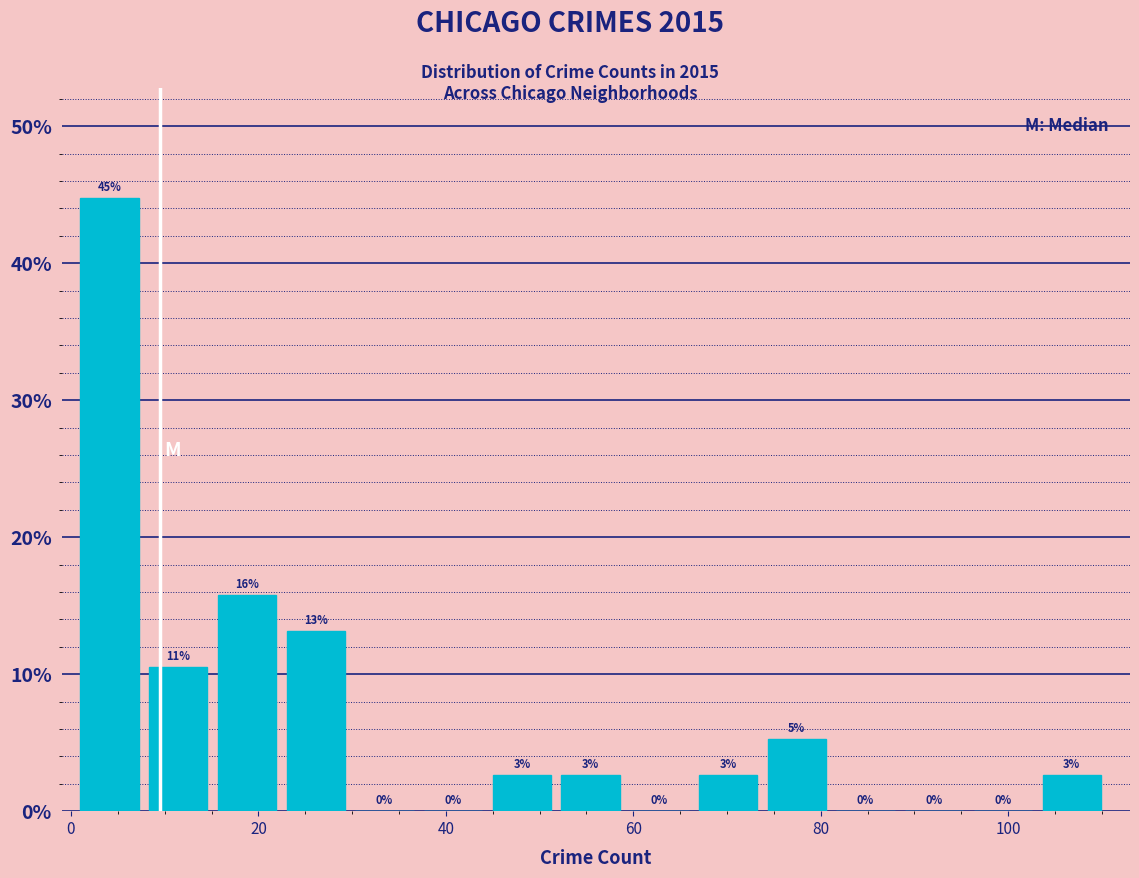

Read against the x-axis, roughly where is the centre of the tallest bar?

4